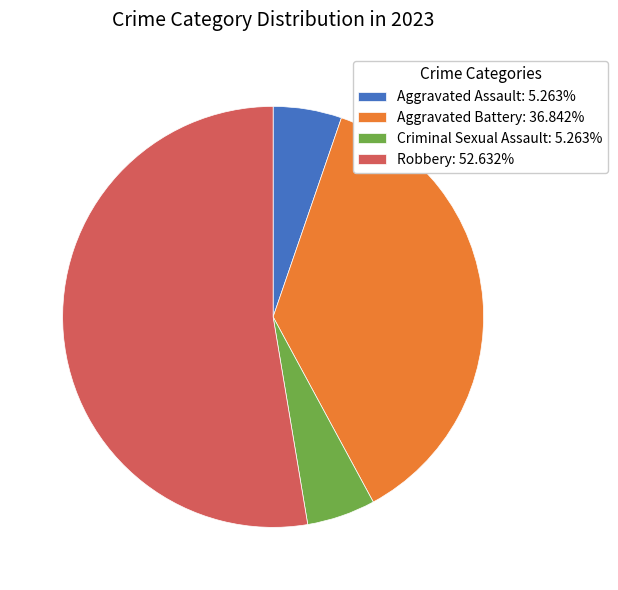

How many segments does this pie chart have?

4